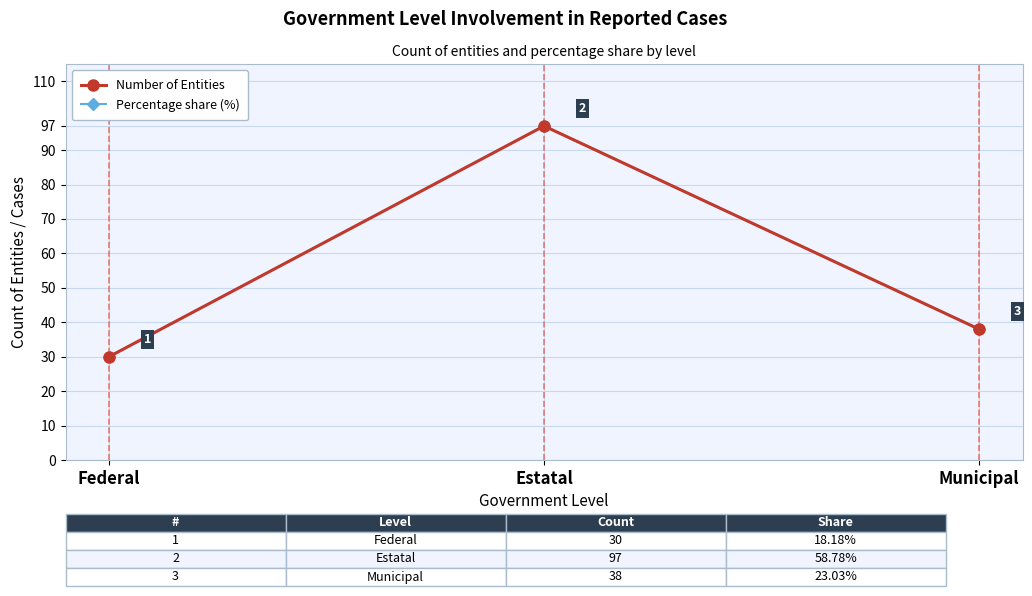

At how many categories does at least one series exceed 93?

1